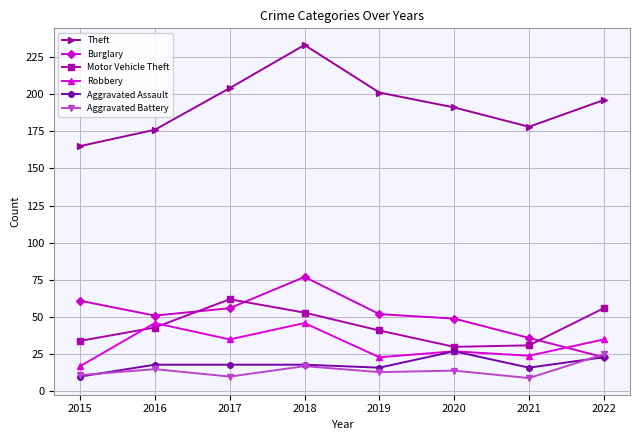

The value of Burglary at 2019 is 52. True or false?

True